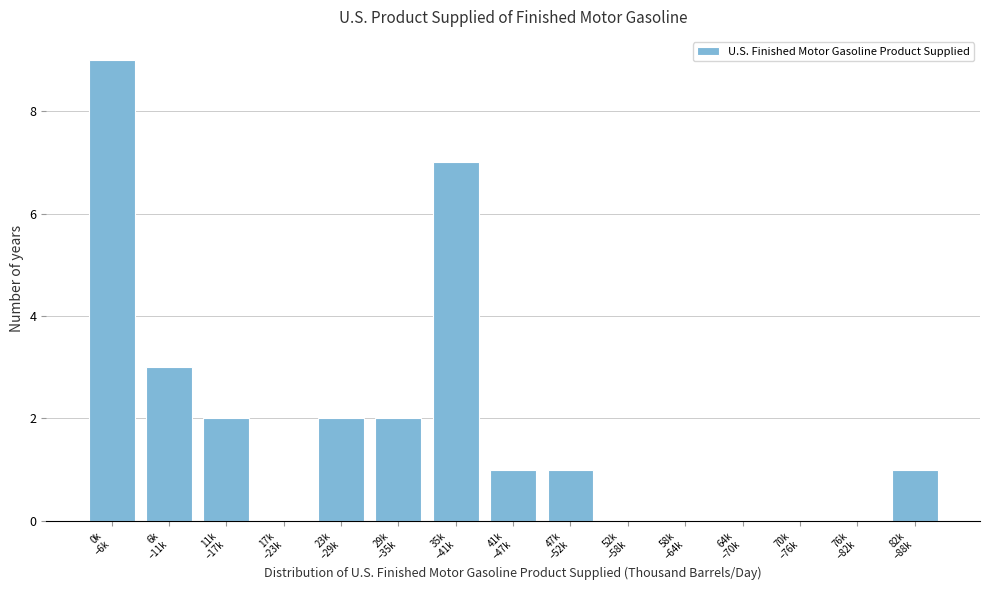

What is the greatest value displayed?

9